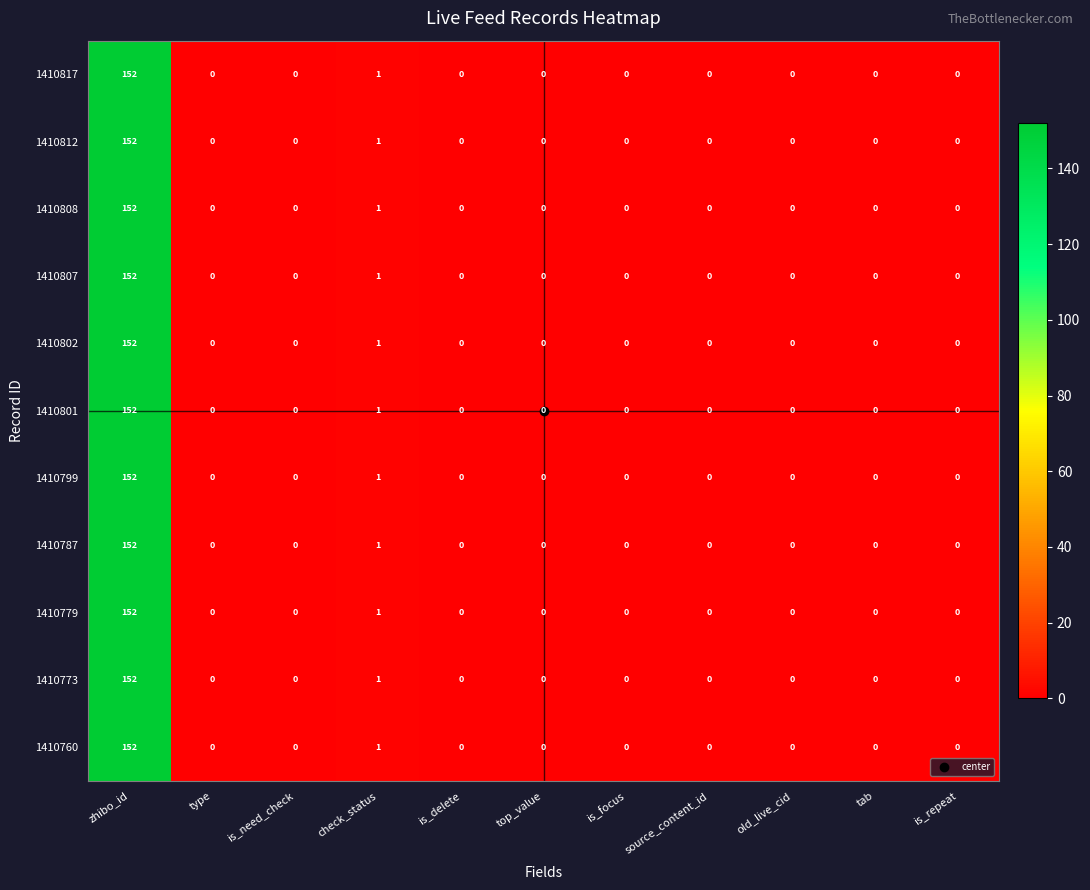

At which category is the sum across all series the highest?

zhibo_id